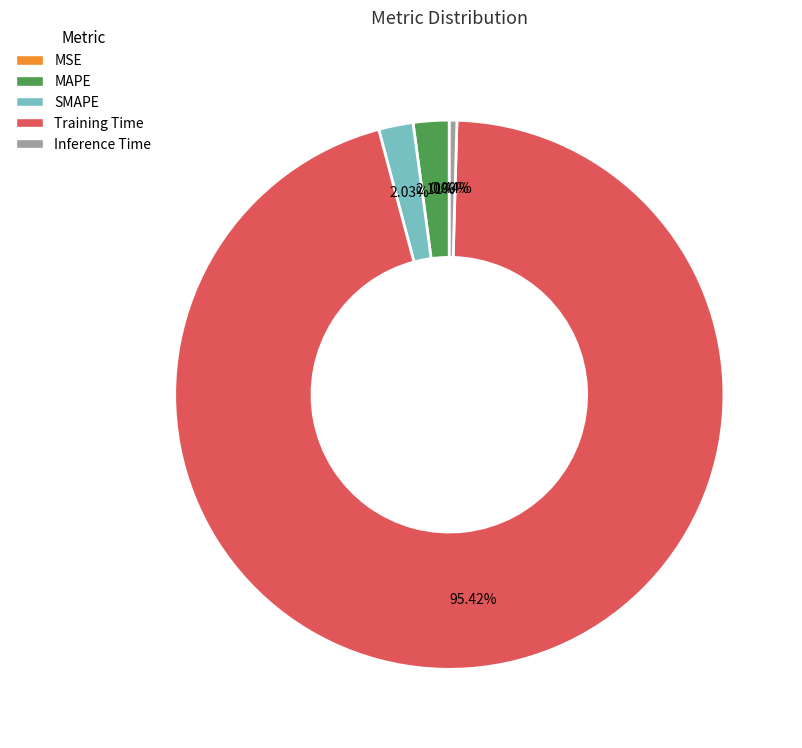

Which category has the biggest portion of the pie?

Training Time